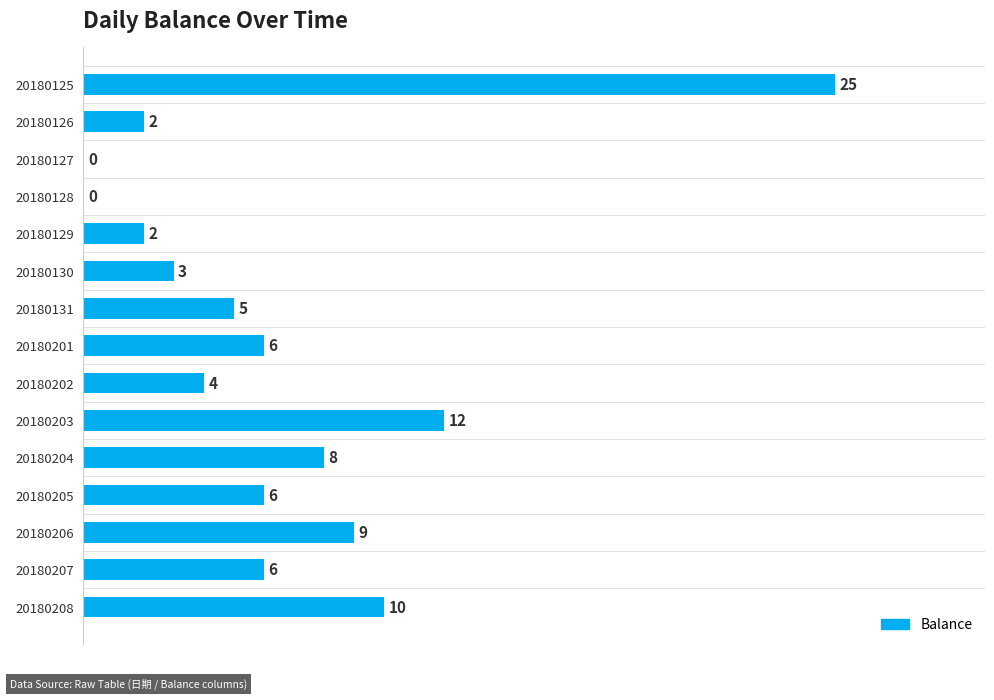

The value at 20180129 is 4. True or false?

False